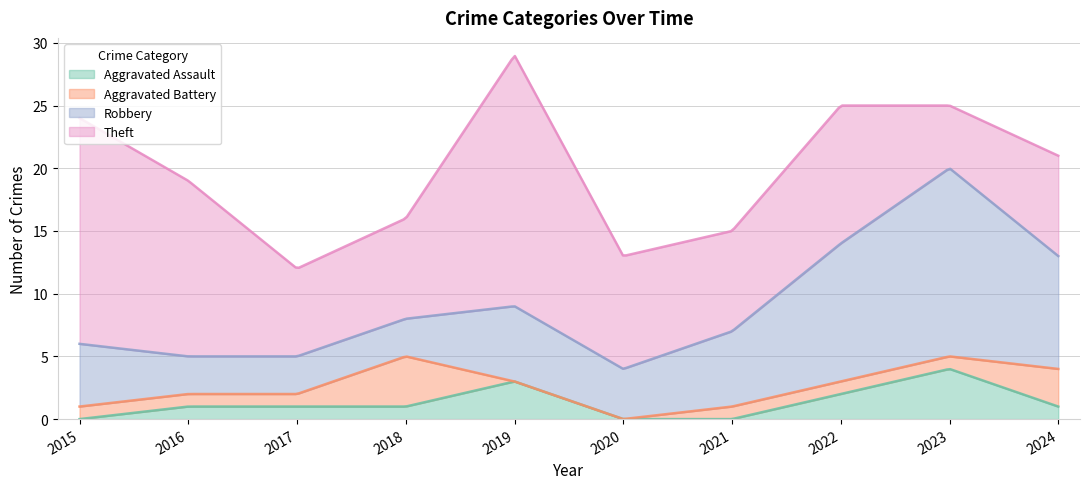

Reading right to left, transcribe all the data shown in this chart.

Aggravated Assault: 1	4	2	0	0	3	1	1	1	0
Aggravated Battery: 3	1	1	1	0	0	4	1	1	1
Robbery: 9	15	11	6	4	6	3	3	3	5
Theft: 8	5	11	8	9	20	8	7	14	18
Total: 21	25	26	15	13	29	16	12	19	24